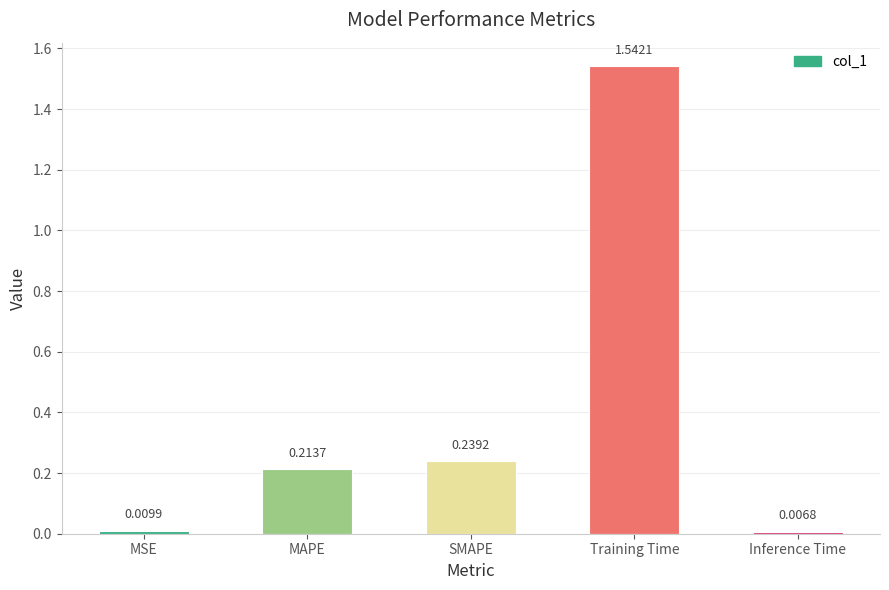

What is the sum of the values at MAPE and SMAPE?

0.5